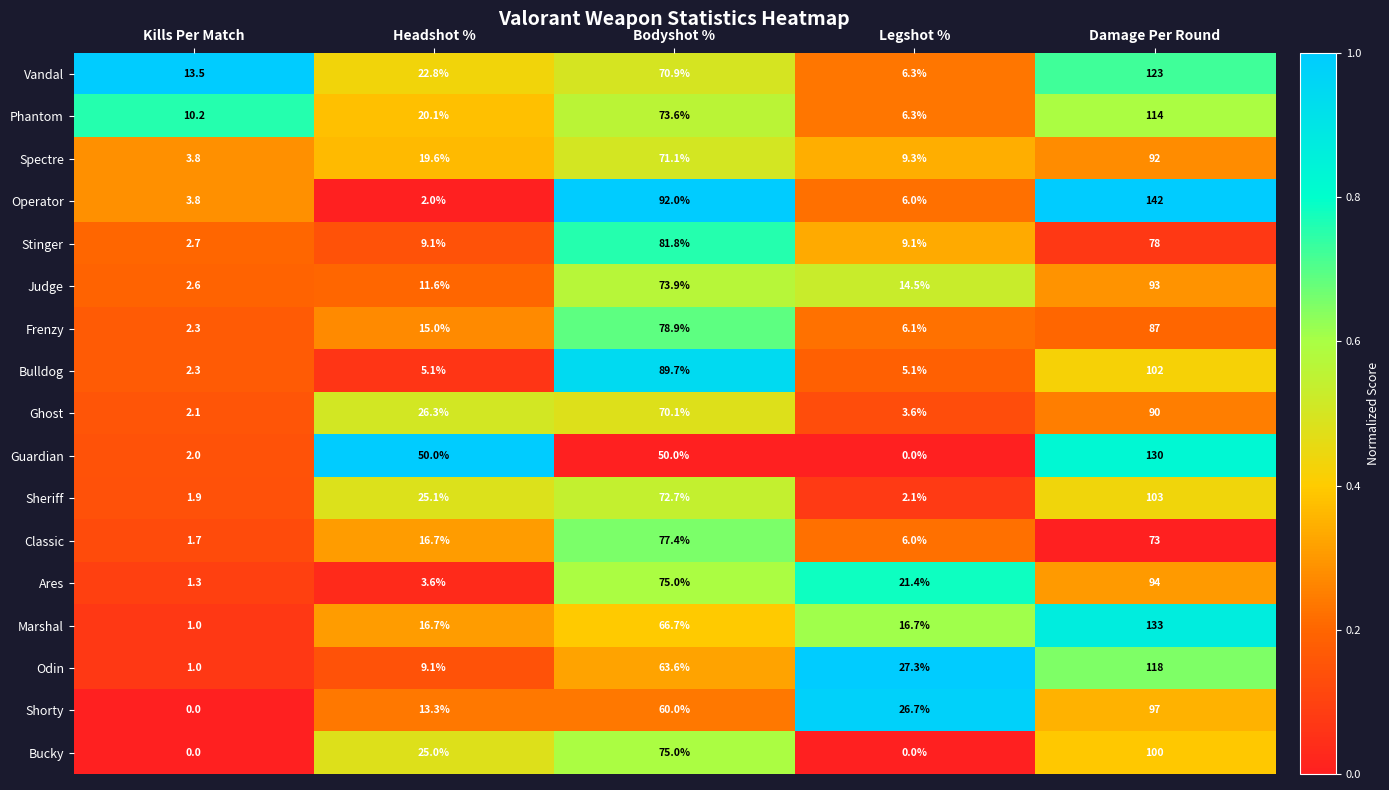

Is it true that Shorty equals 26.7 at Legshot %?

True